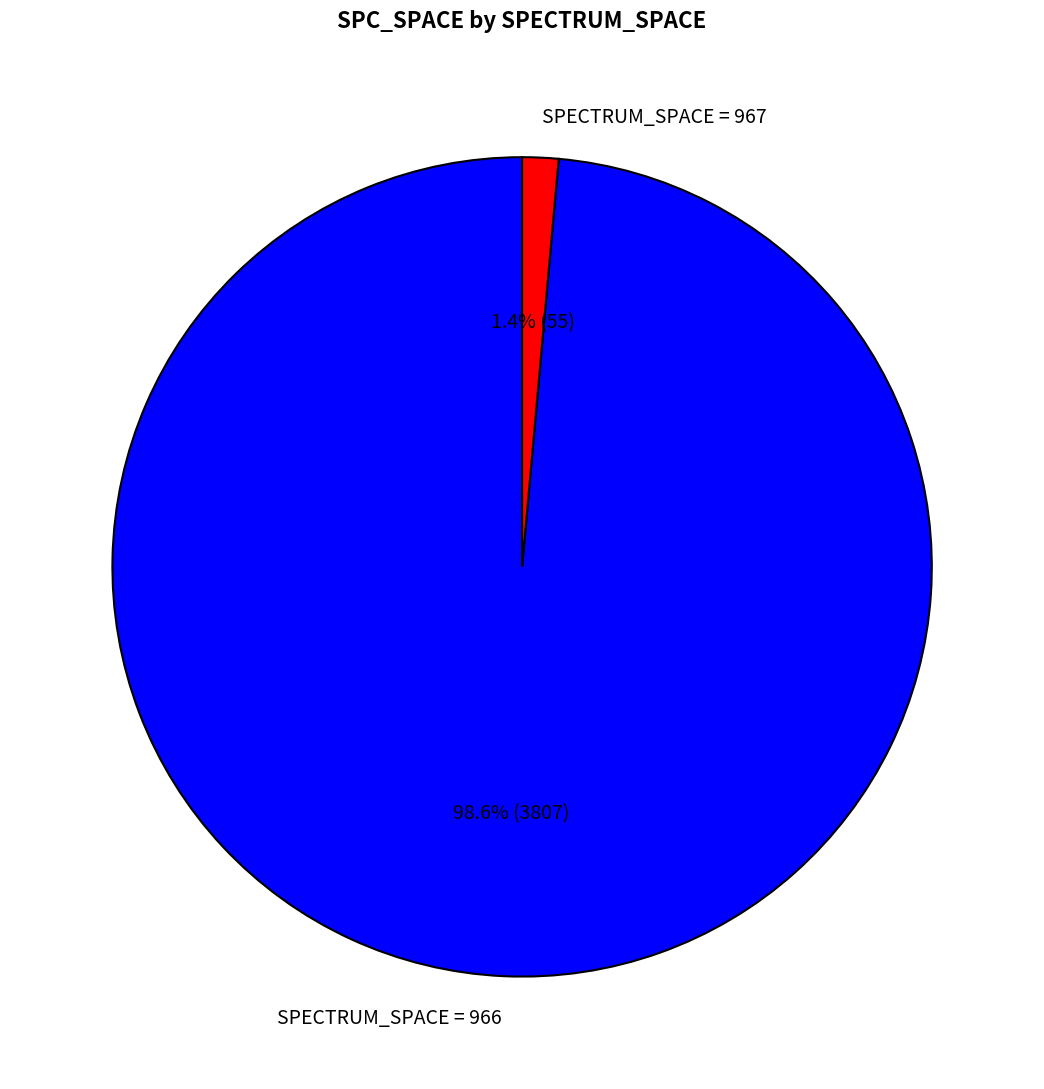

Does any single category account for the majority?

Yes